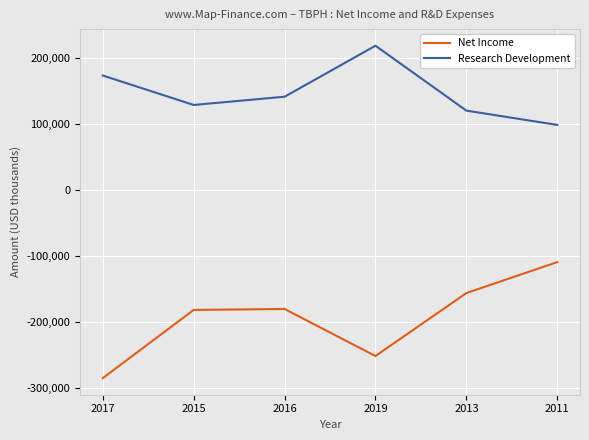

At 2016, list the series in order from largest to smallest.

Research Development, Net Income